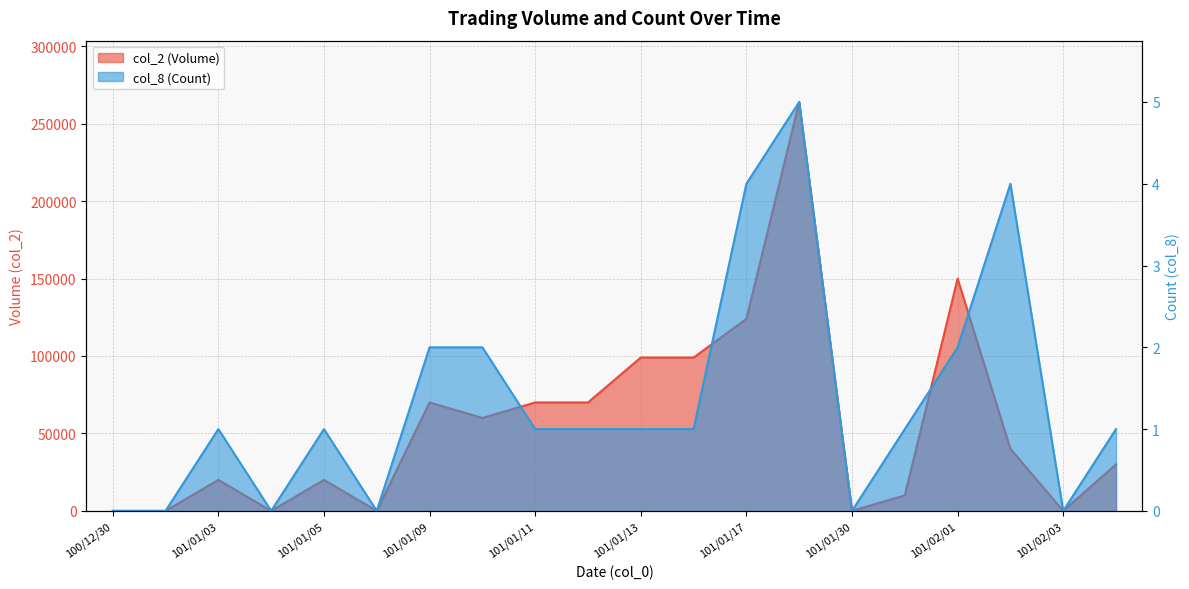

Rank the series at 101/01/09 from highest to lowest value.

col_2 (Volume), col_8 (Count)